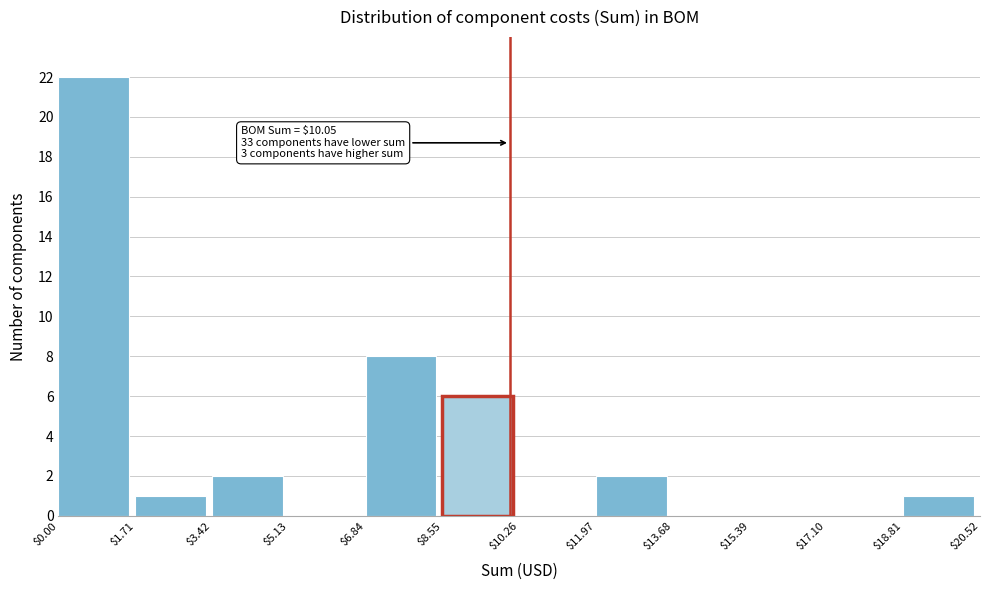

Which range on the x-axis has the tallest bar?

$0.00 to $1.71